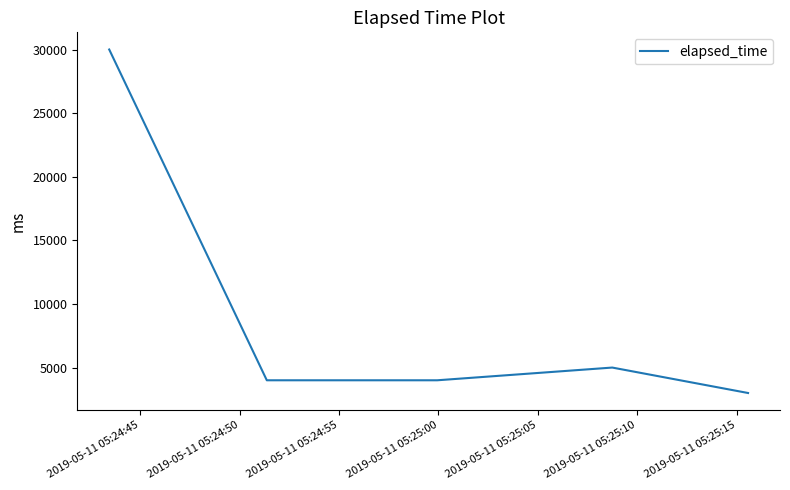

What is the smallest value displayed?

3000